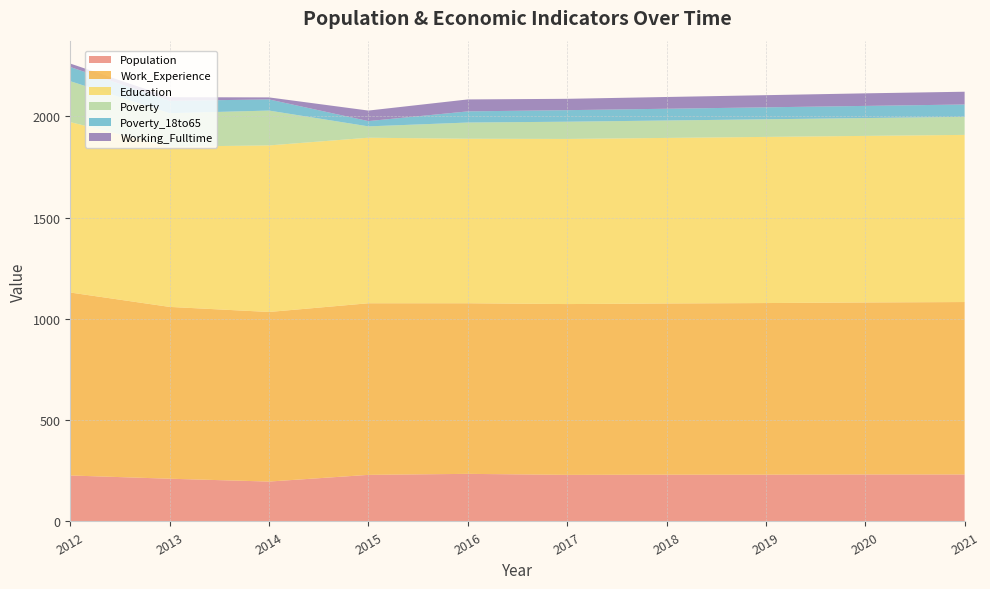

Reading left to right, extract all data points from this chart.

Population: 2012=227	2013=211	2014=197	2015=230	2016=235	2017=230	2018=231	2019=231	2020=232	2021=232
Work_Experience: 2012=903	2013=848	2014=837	2015=847	2016=842	2017=843	2018=845	2019=847	2020=849	2021=851
Education: 2012=841	2013=791	2014=822	2015=817	2016=812	2017=815	2018=817	2019=820	2020=822	2021=825
Poverty: 2012=202	2013=165	2014=172	2015=56	2016=80	2017=85	2018=86	2019=87	2020=88	2021=89
Poverty_18to65: 2012=70	2013=61	2014=55	2015=26	2016=55	2017=57	2018=58	2019=59	2020=60	2021=61
Working_Fulltime: 2012=17	2013=18	2014=10	2015=52	2016=59	2017=56	2018=58	2019=60	2020=62	2021=63